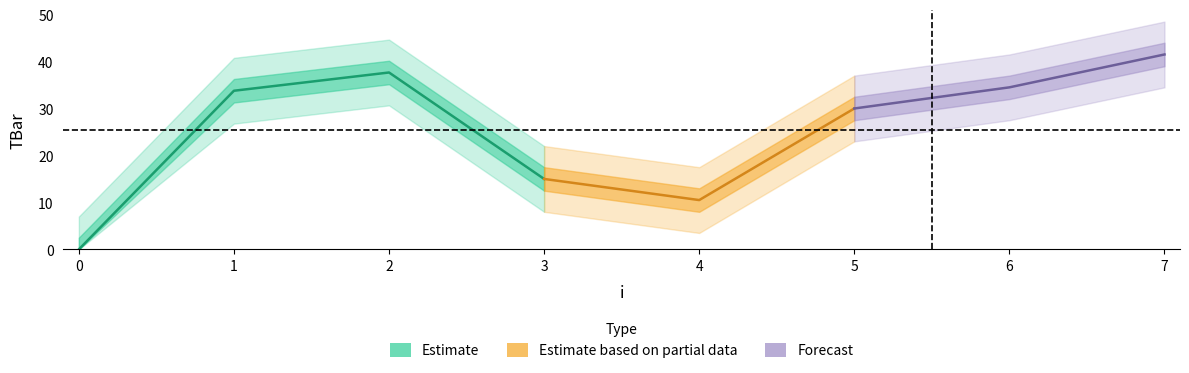

Is it true that the value at 3 is 26.7?

False